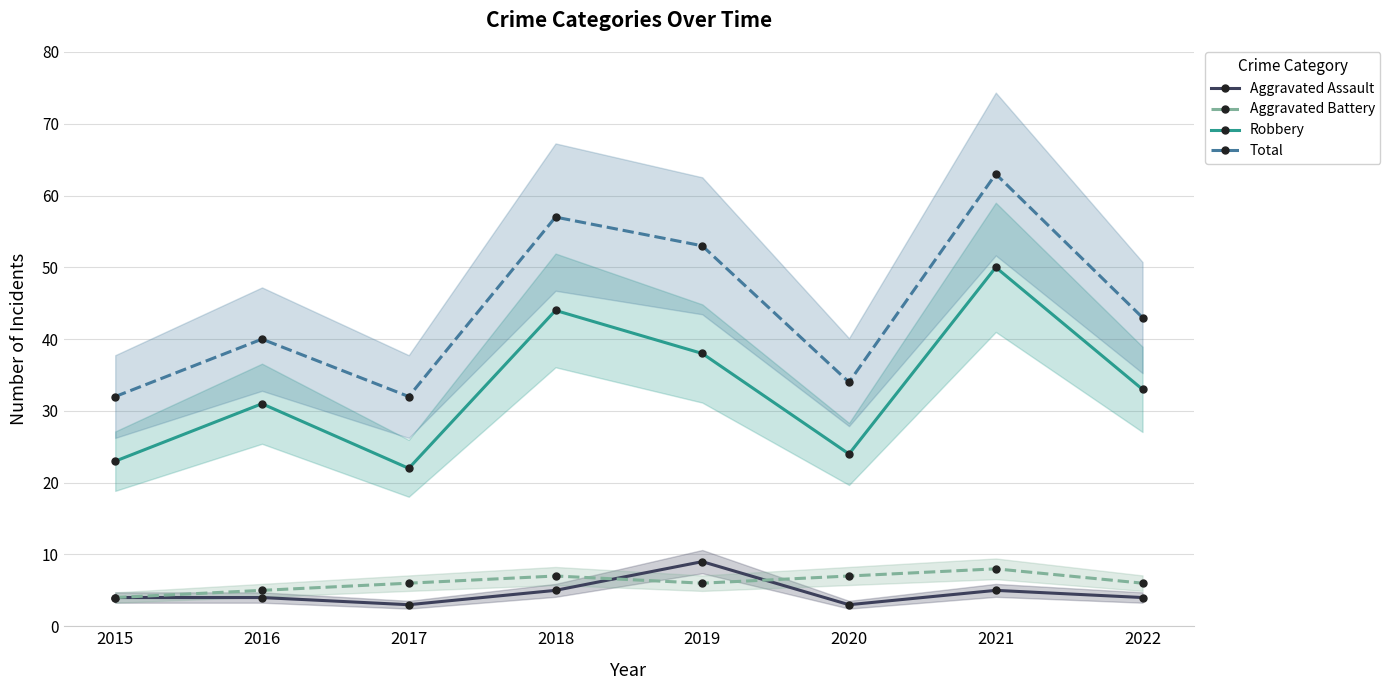

True or false: Total has more than 0 interior local peaks.

True